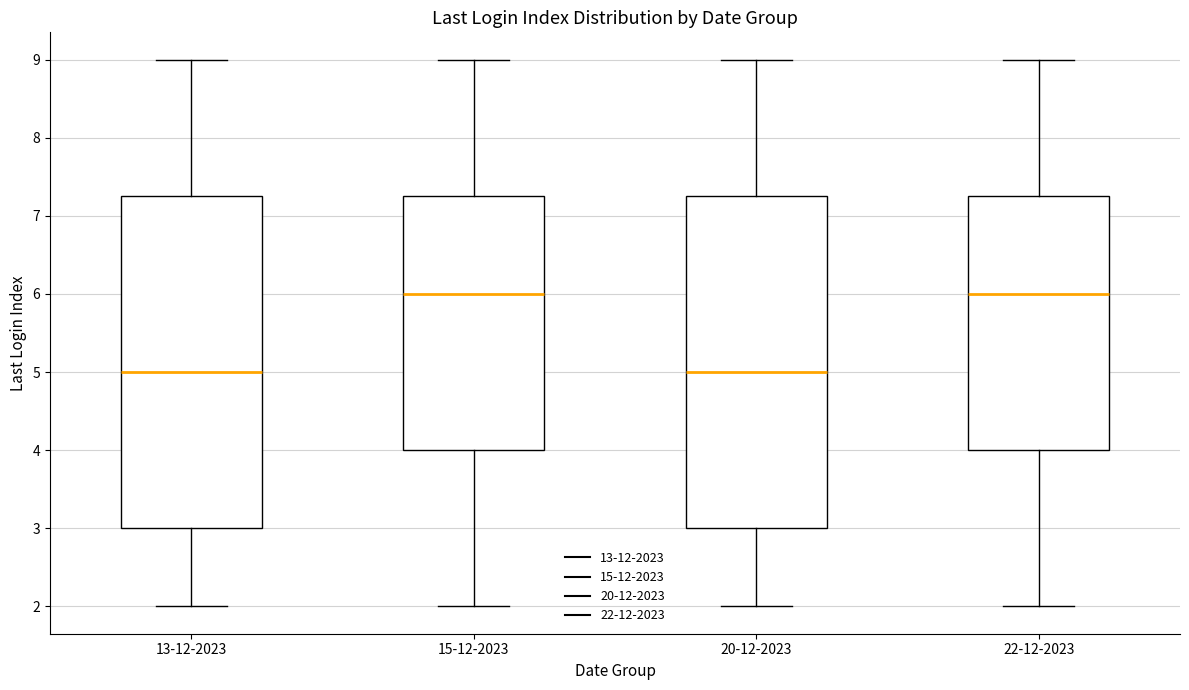

Reading left to right, read every box against the y-axis: the position of its median line, the range the box covers, and the ends of its whiskers. The values are not printed on the chart, so give them approximately, as read against the axis.

13-12-2023: median 5.0, box 3.0 to 7.3, whiskers 2.0 to 9.0
15-12-2023: median 6.0, box 4.0 to 7.3, whiskers 2.0 to 9.0
20-12-2023: median 5.0, box 3.0 to 7.3, whiskers 2.0 to 9.0
22-12-2023: median 6.0, box 4.0 to 7.3, whiskers 2.0 to 9.0